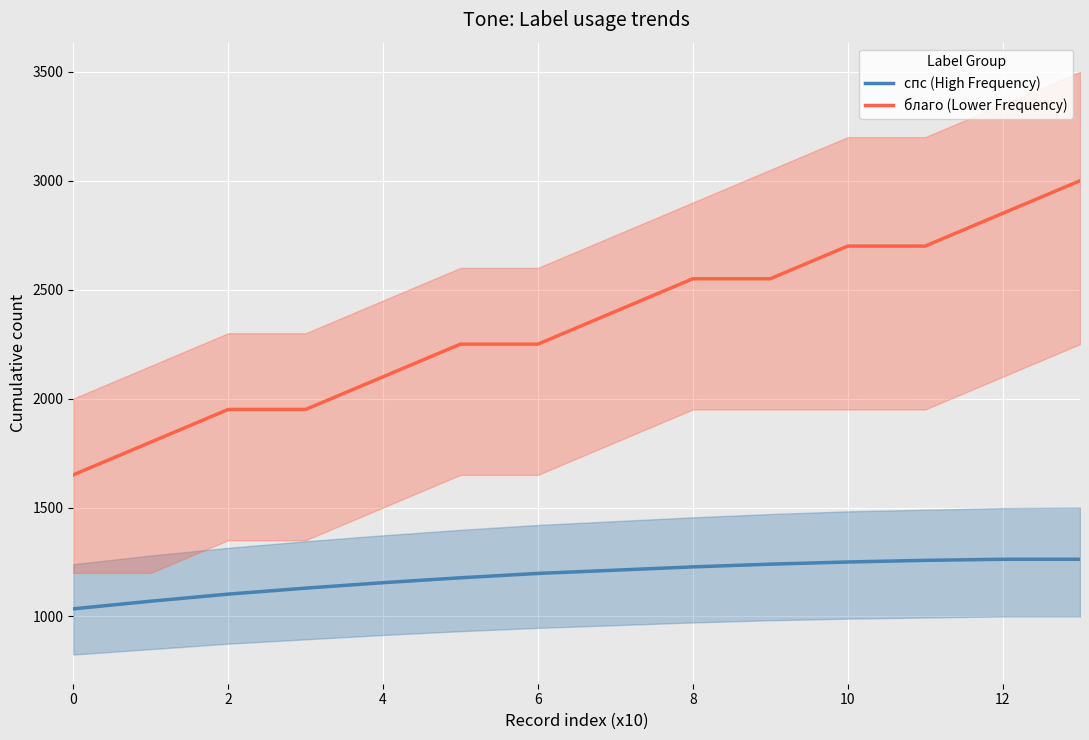

What is the average value of the благо (Lower Frequency) series?

2335.7